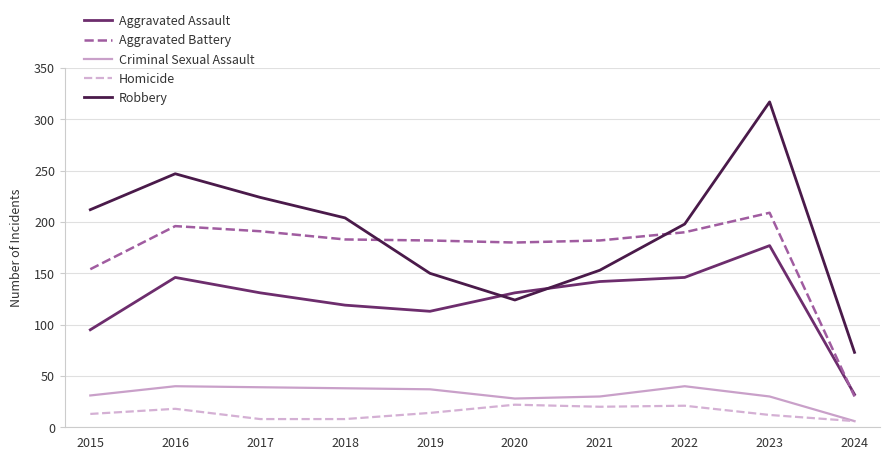

What is the sum of all Robbery values?

1902